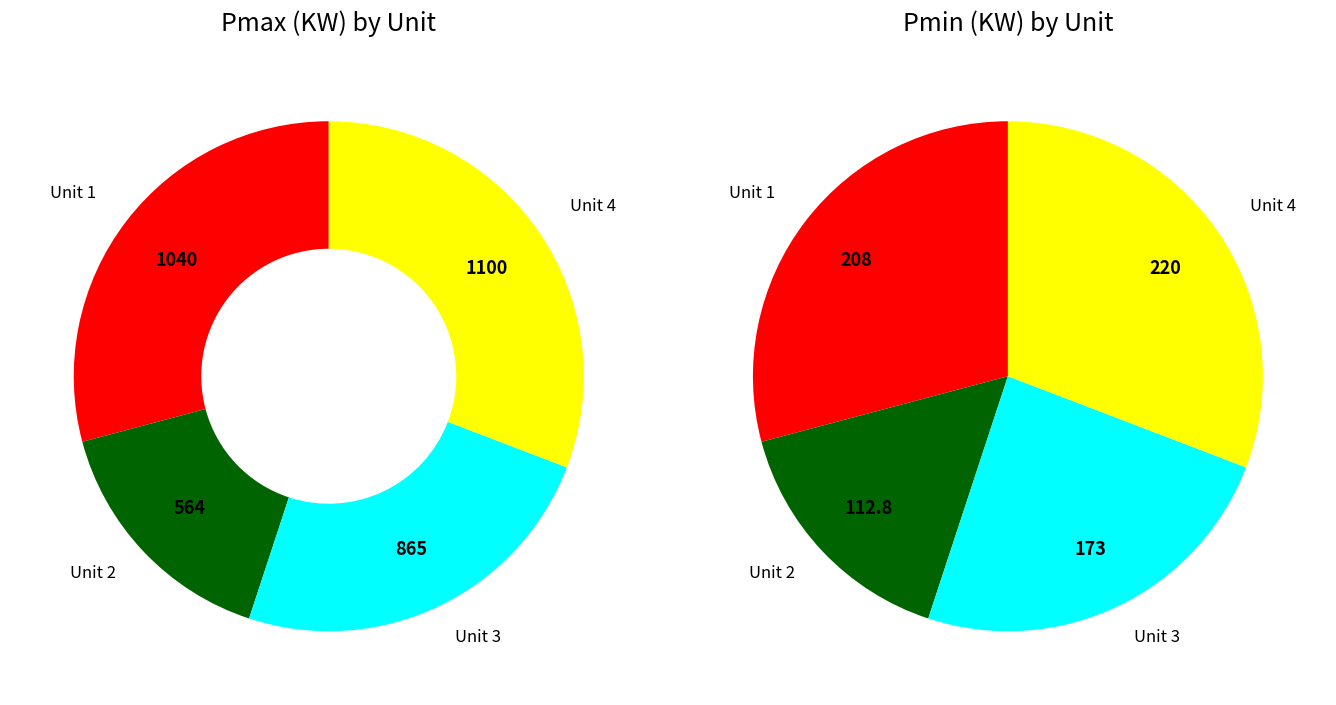

Which series changed the most between 2 and 3?

values_pmax